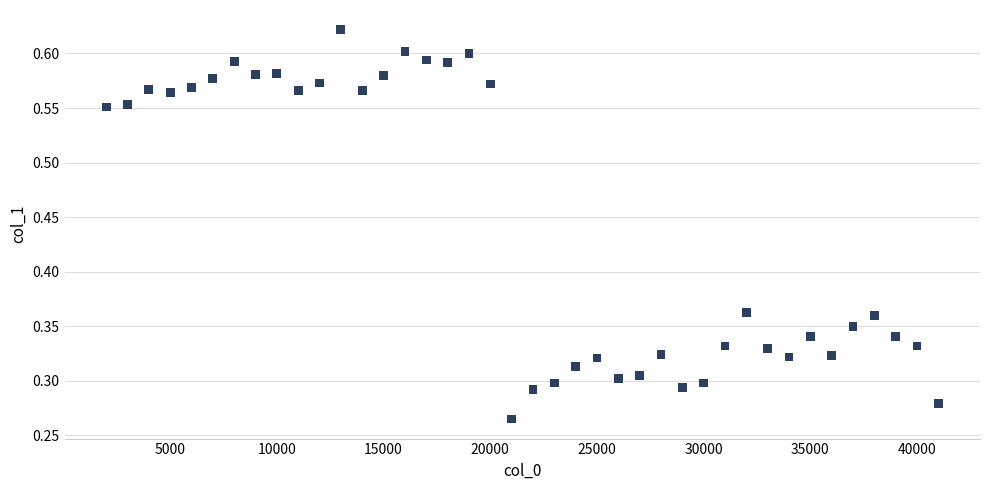

What is the range of X values (max minus min)?

39000.0